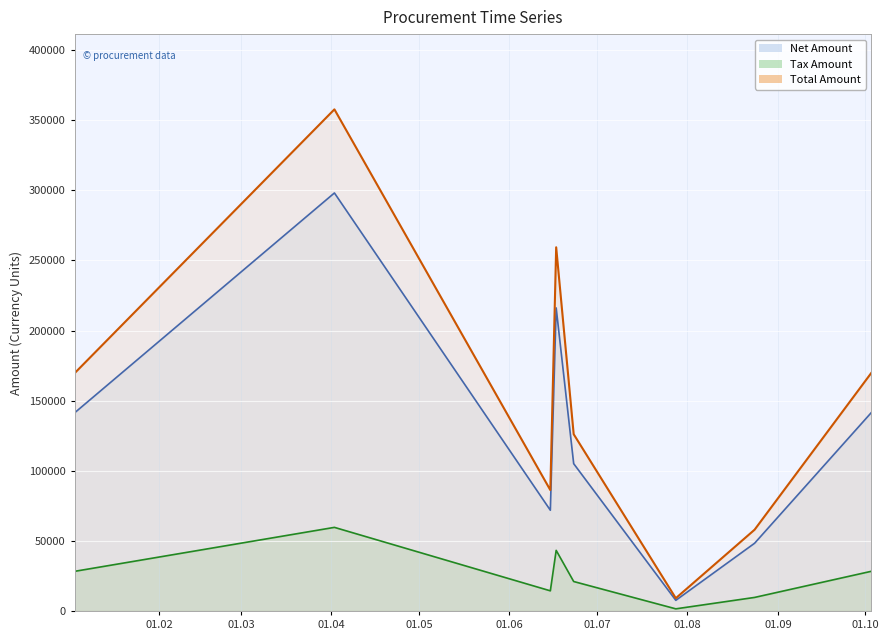

How many lines are shown in the chart?

3